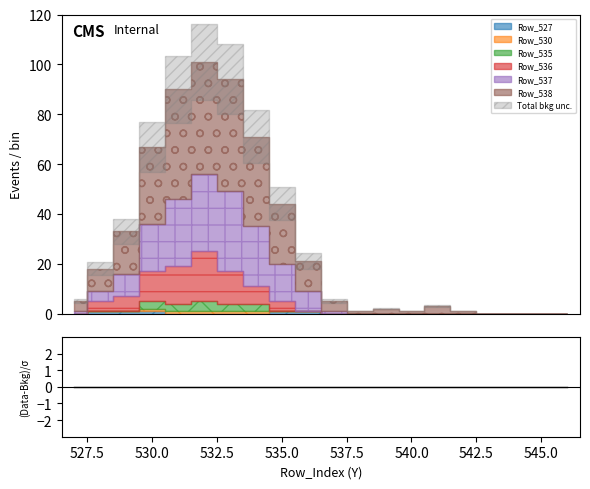

True or false: Row_536 has more than 1 points higher than both neighbors.

False